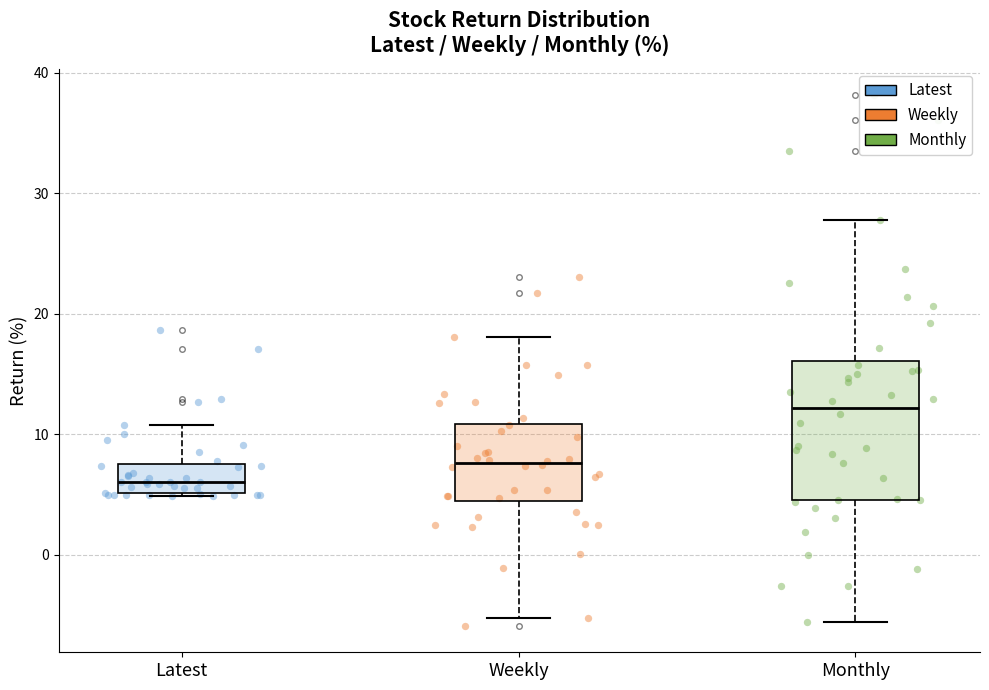

Where is the upper edge of the box for Latest on the y-axis? The values are not printed on the chart, so give them approximately, as read against the axis.

7